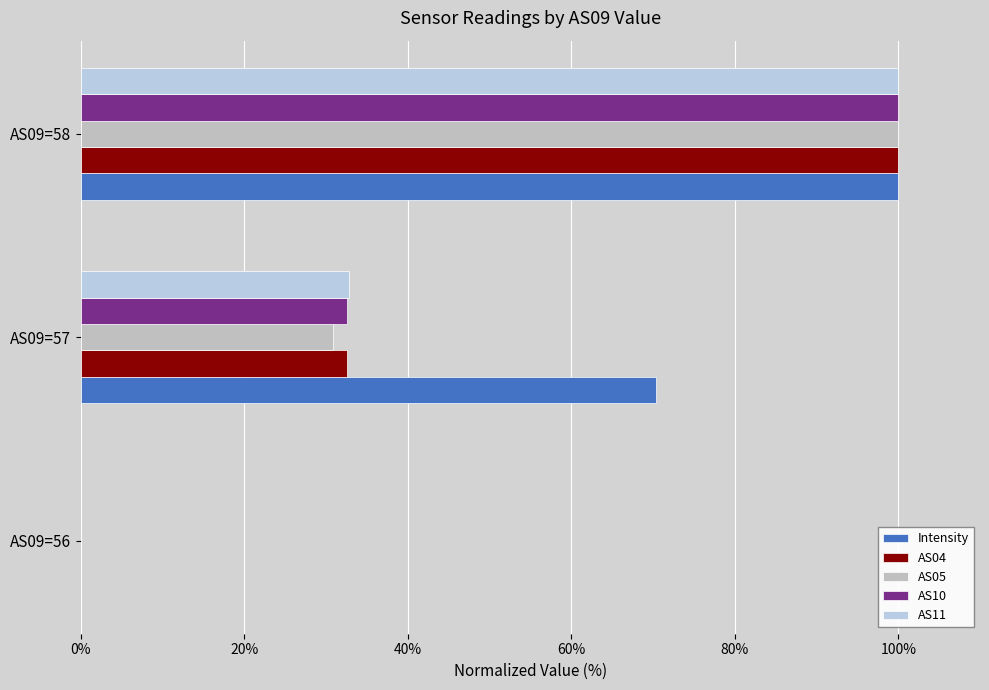

How many values in the Intensity series exceed 70?

2